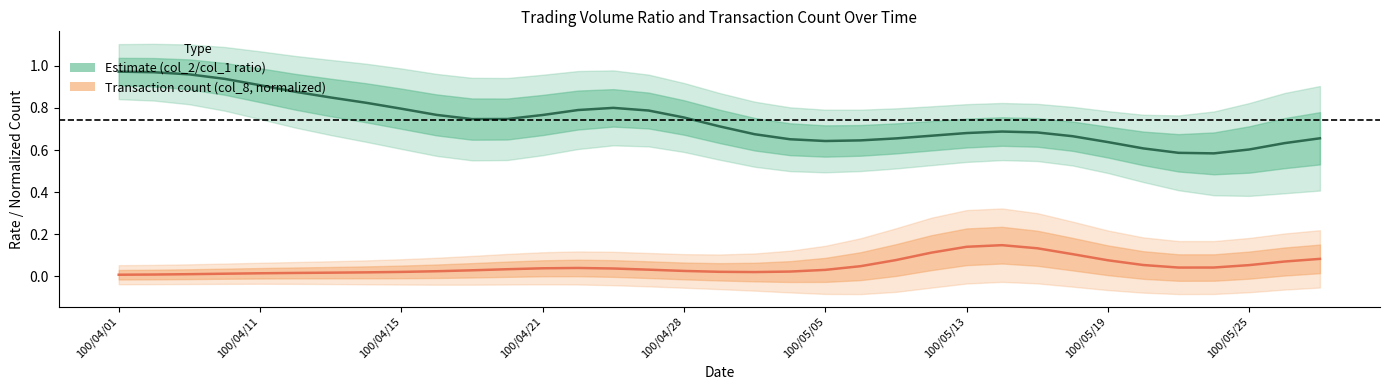

Reading right to left, list all the values displayed in this chart.

Estimate (col_2/col_1 ratio): 0.7	0.6	0.6	0.6	0.6	0.6	0.6	0.7	0.7	0.7	0.7	0.7	0.7	0.6	0.6	0.7	0.7	0.7	0.8	0.8	0.8	0.8	0.8	0.7	0.7	0.8	0.8	0.8	0.8	0.9	0.9	0.9	1.0	1.0	1.0
Transaction count (col_8, normalized): 0.1	0.1	0.1	0.0	0.0	0.1	0.1	0.1	0.1	0.1	0.1	0.1	0.1	0.0	0.0	0.0	0.0	0.0	0.0	0.0	0.0	0.0	0.0	0.0	0.0	0.0	0.0	0.0	0.0	0.0	0.0	0.0	0.0	0.0	0.0